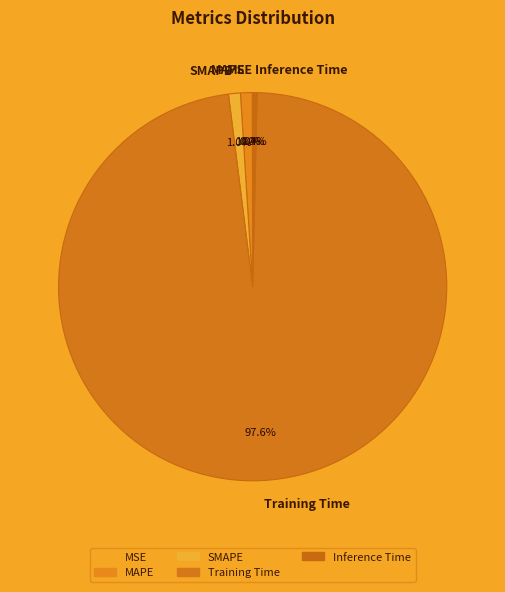

Between Inference Time and Training Time, which is larger?

Training Time